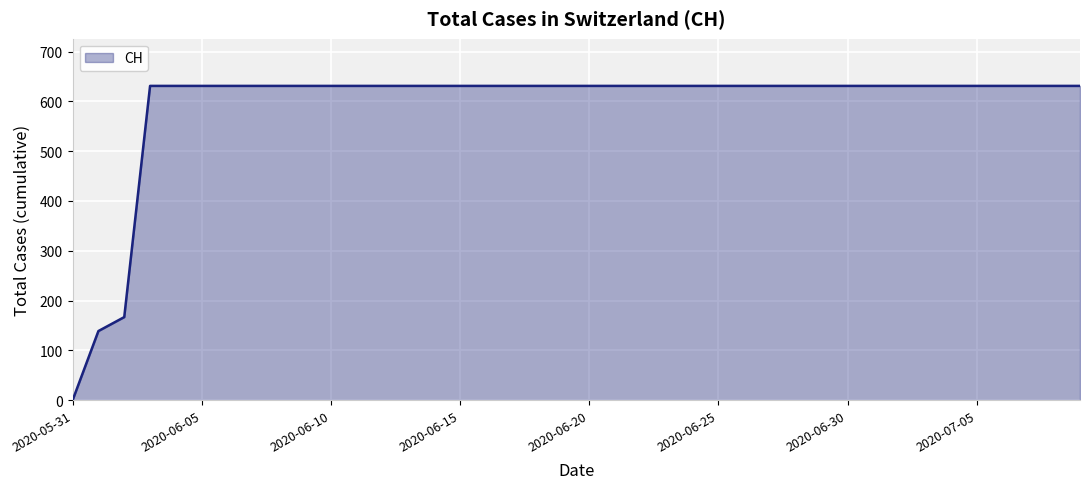

What is the difference between the maximum and minimum values?

631